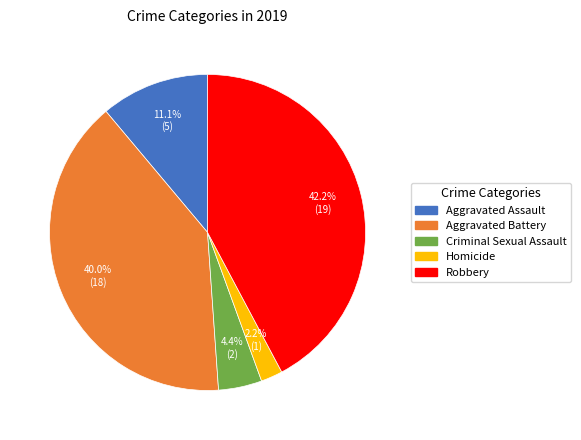

Does any single category account for the majority?

No